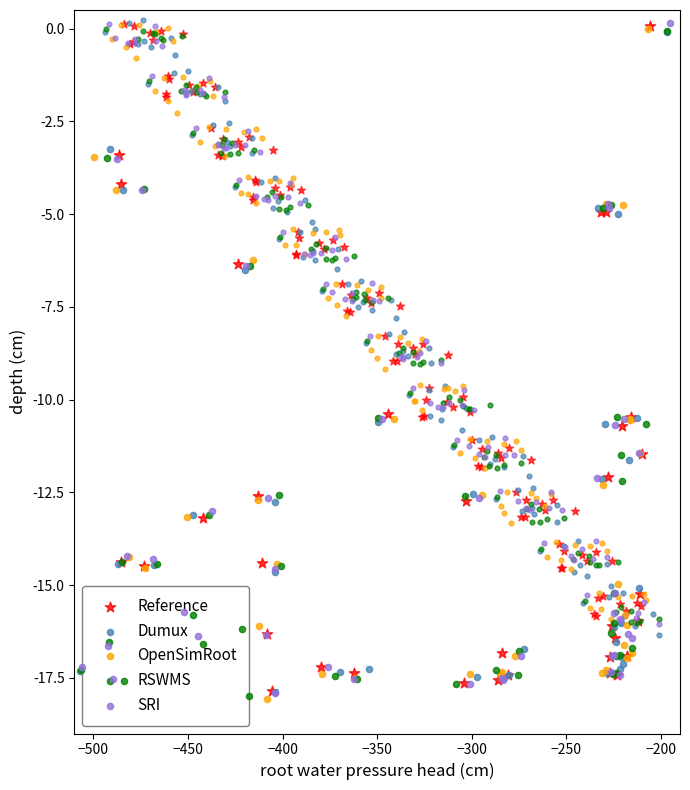

At how many categories does at least one series exceed -15?

18